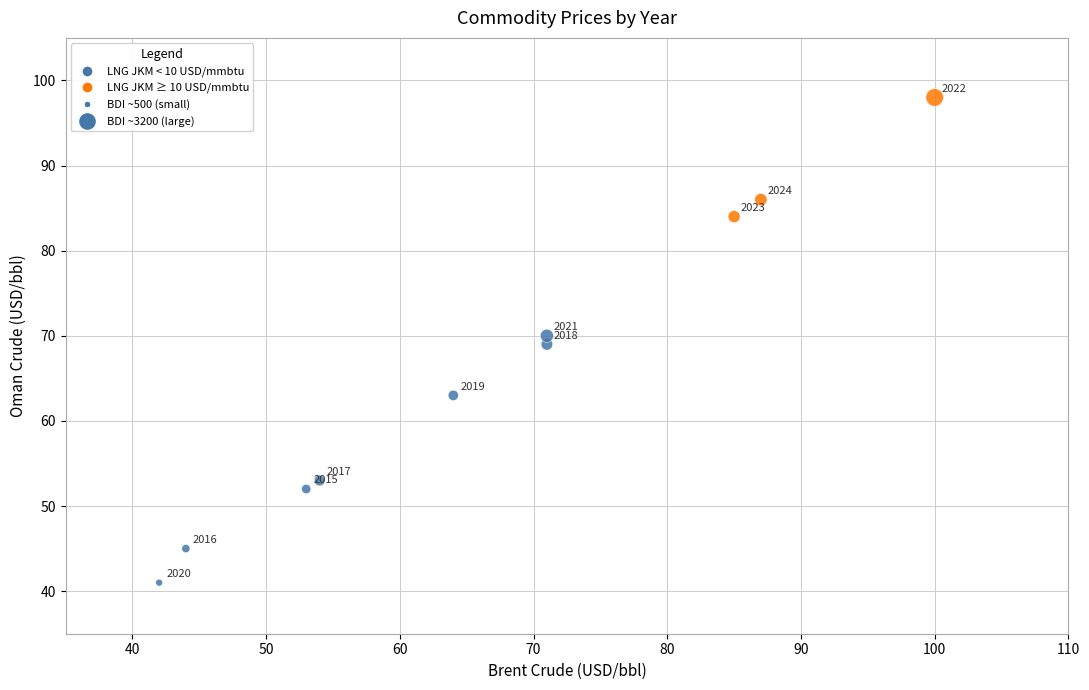

What Y value in the scatter plot is closest to 69?

69